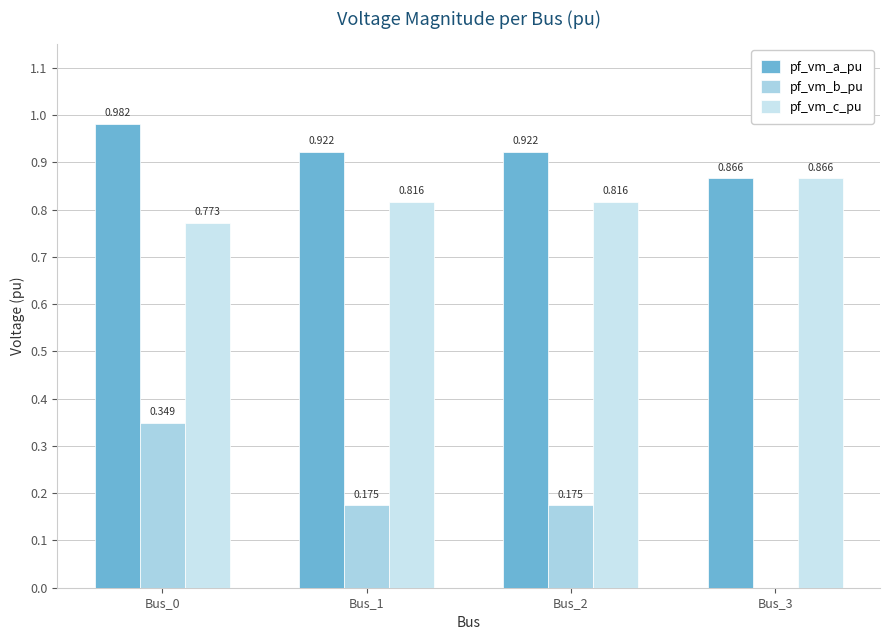

How many categories are shown in the chart?

4